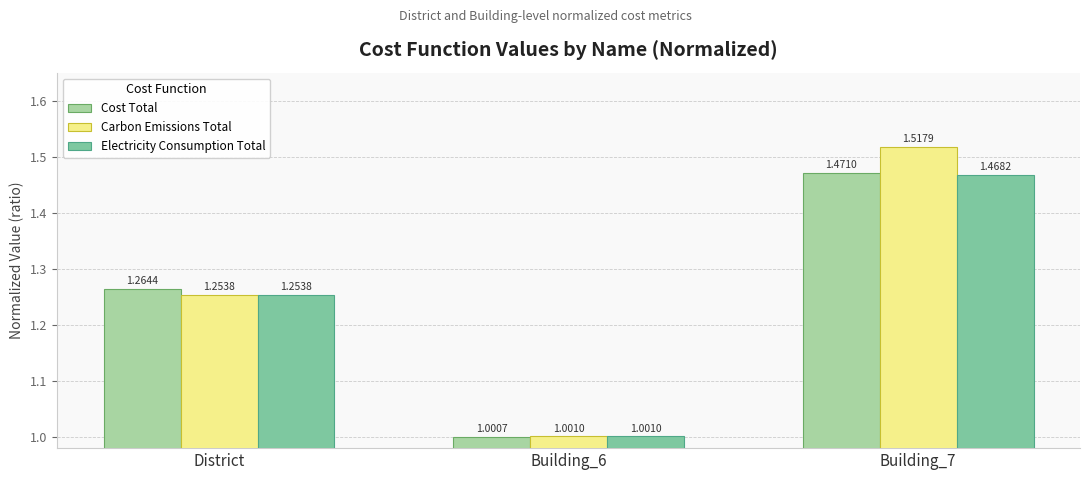

What are all the series names shown in the legend?

Cost Total, Carbon Emissions Total, Electricity Consumption Total